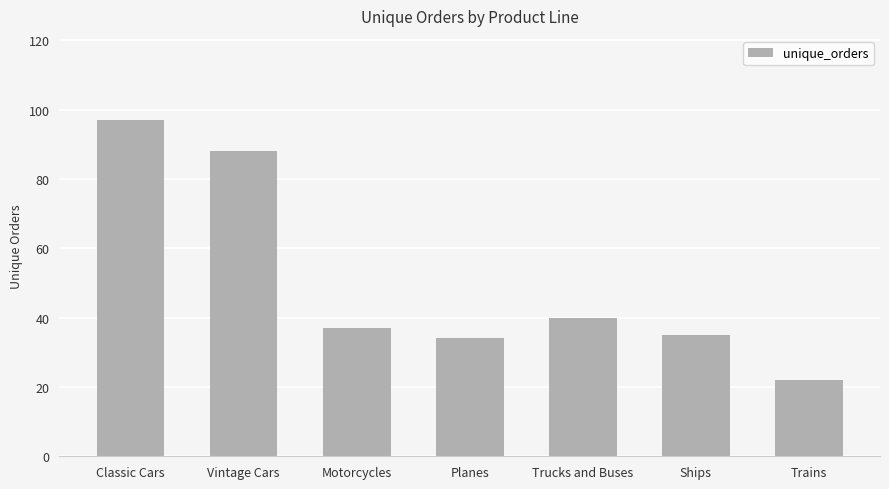

Read the value at Classic Cars, to the nearest 10.

100